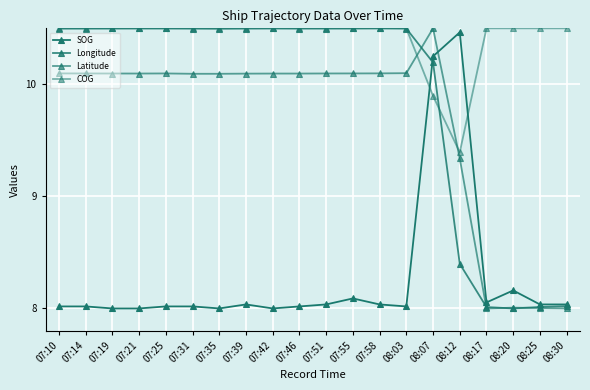

Is the value of Longitude at 07:31 greater than the value of Latitude at 07:55?

Yes